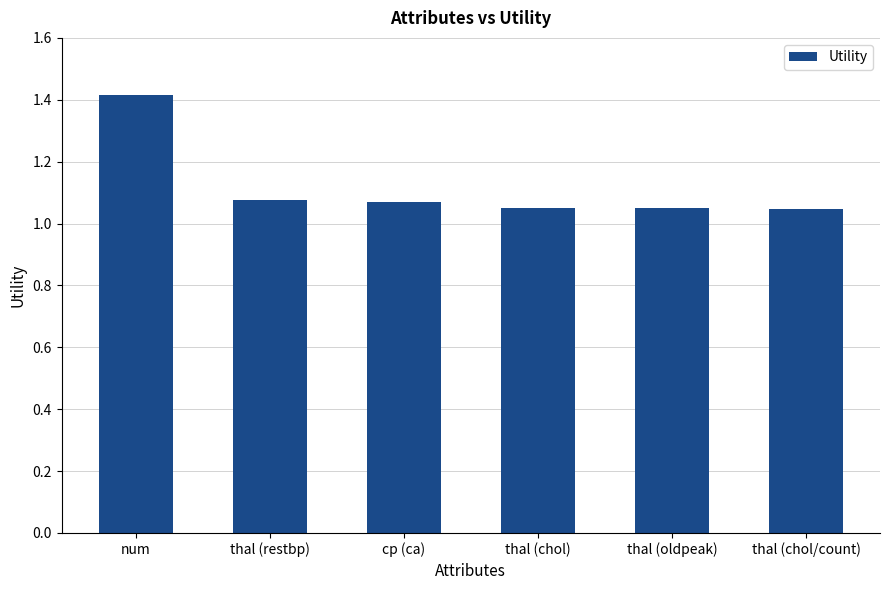

What is the greatest value displayed?

1.4